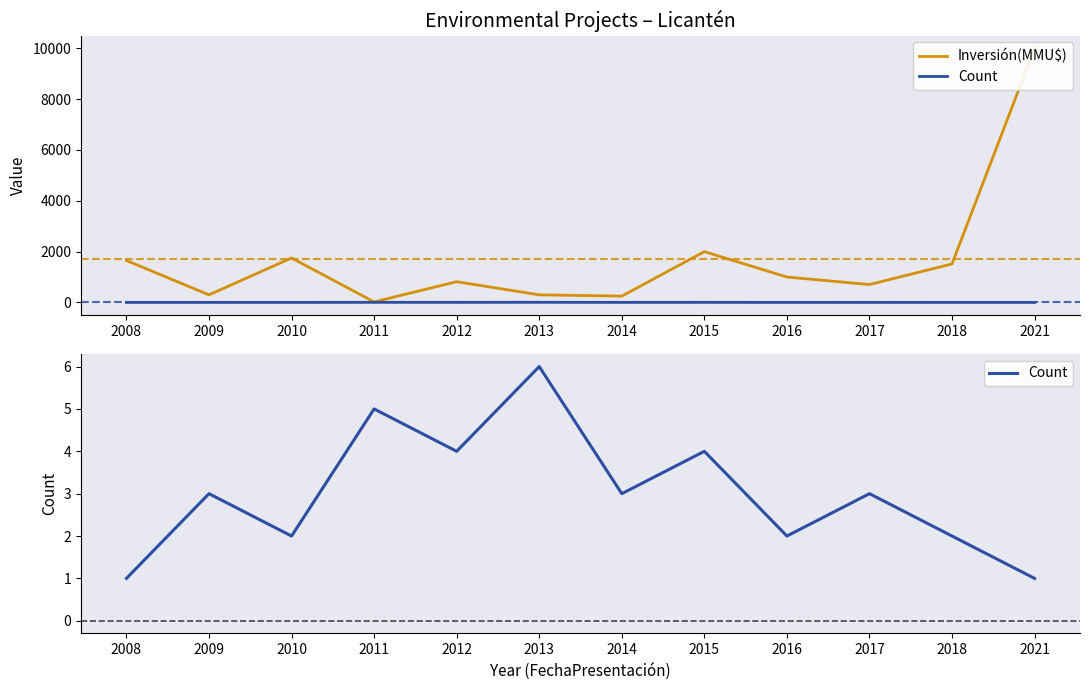

What is the total value across all series at 2013?

306